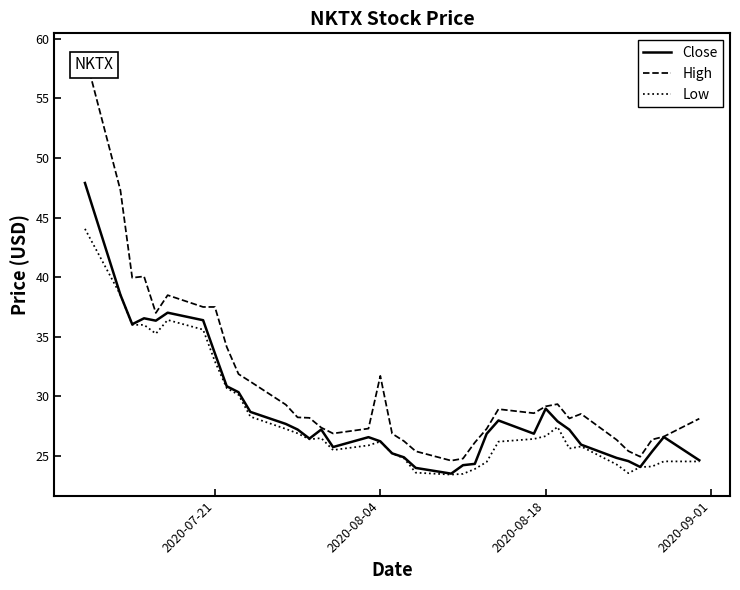

True or false: High has more than 0 points higher than both neighbors.

True